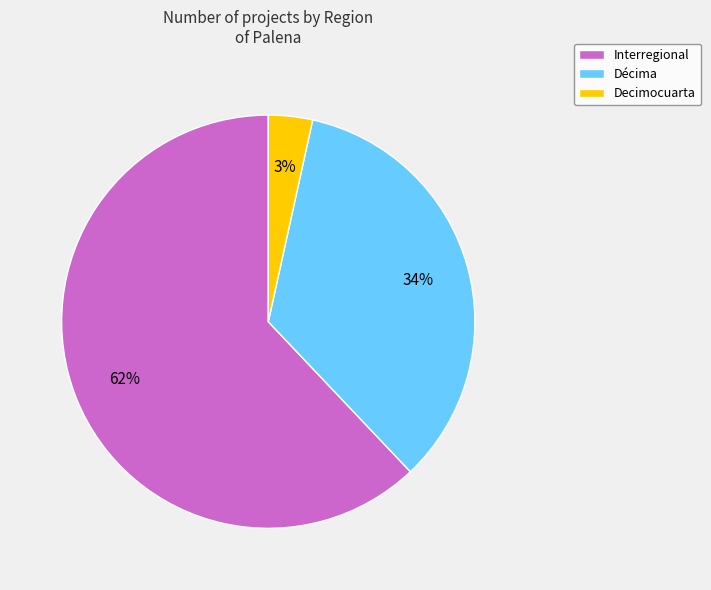

Do Décima and Interregional together represent more than half of the pie?

Yes